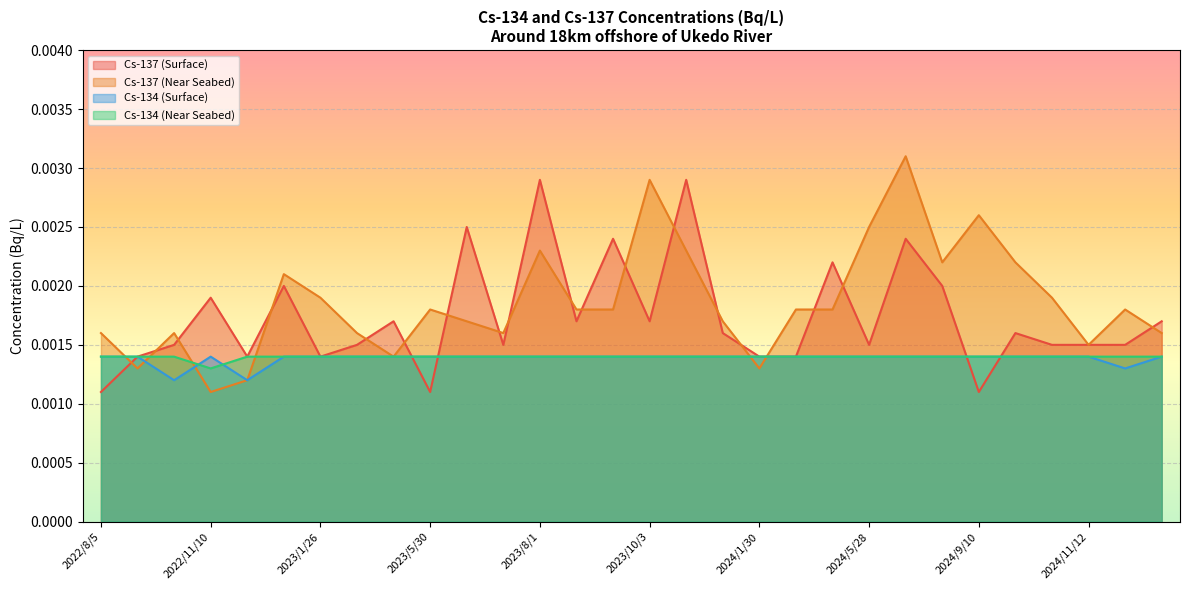

Count the Cs-134 (Near Seabed) values in the range 0 to 1.

30